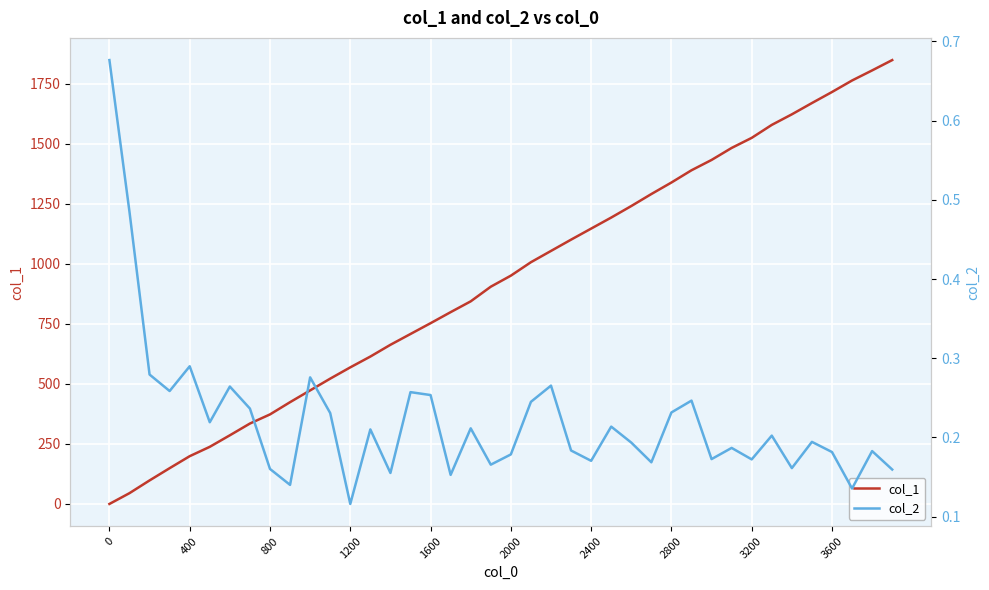

How many interior local valleys does the col_2 series have?

13